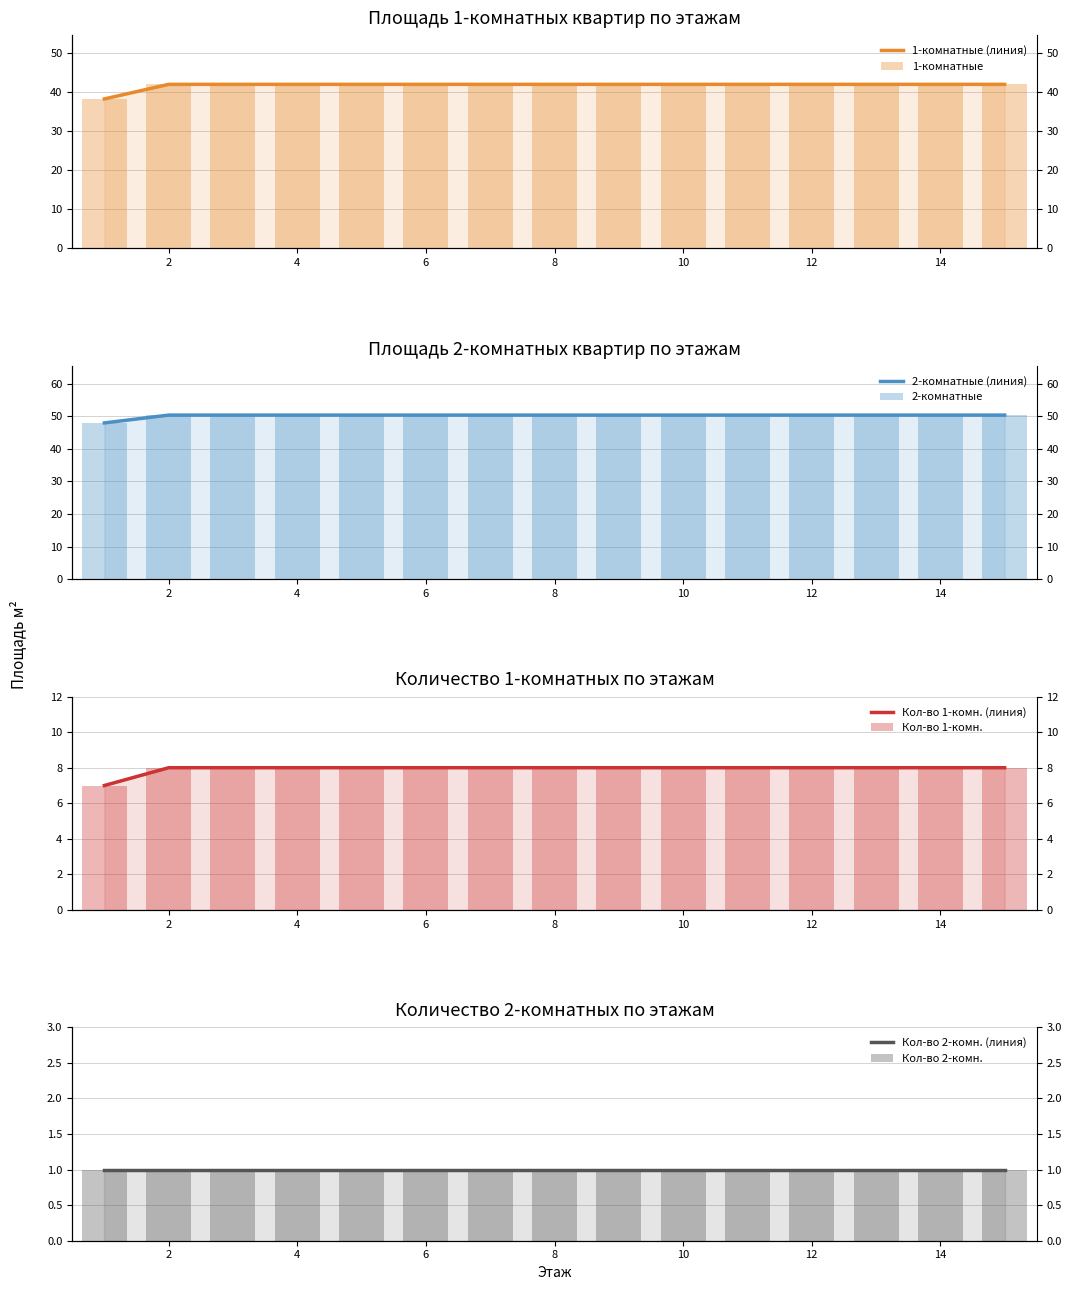

Are the bars horizontal?

No